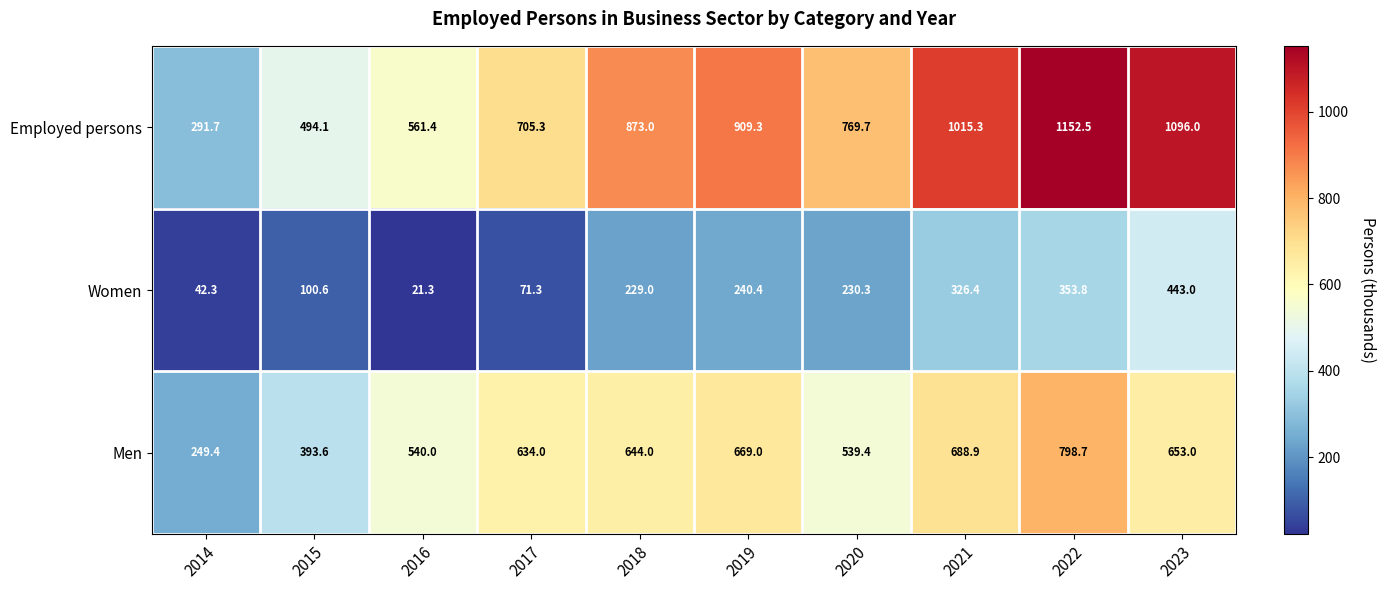

The value of Women at 2018 is 142.7. True or false?

False